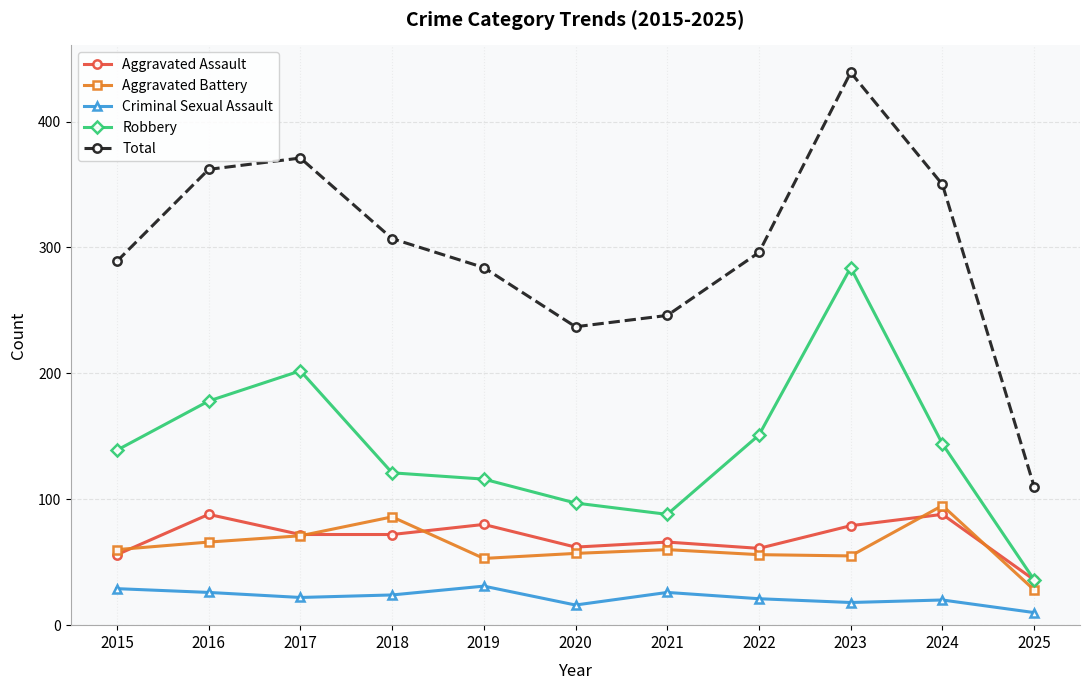

What is the approximate value of Aggravated Battery at 2025, to the nearest 5?

30